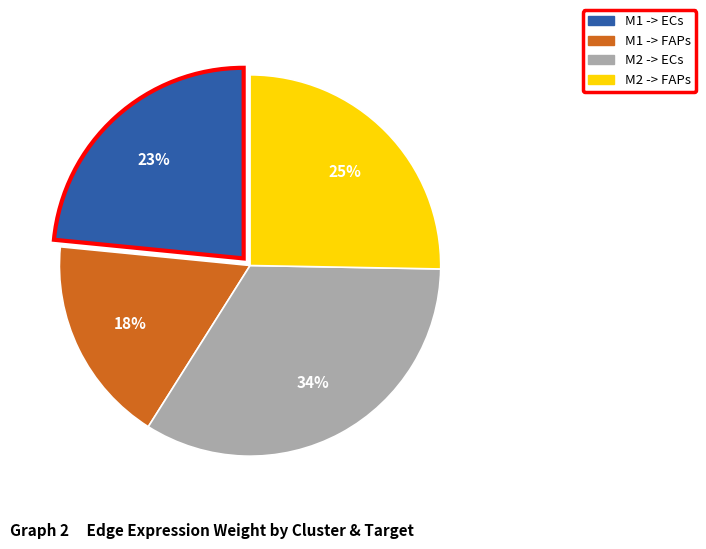

Between M1 -> ECs and M2 -> FAPs, which is larger?

M2 -> FAPs